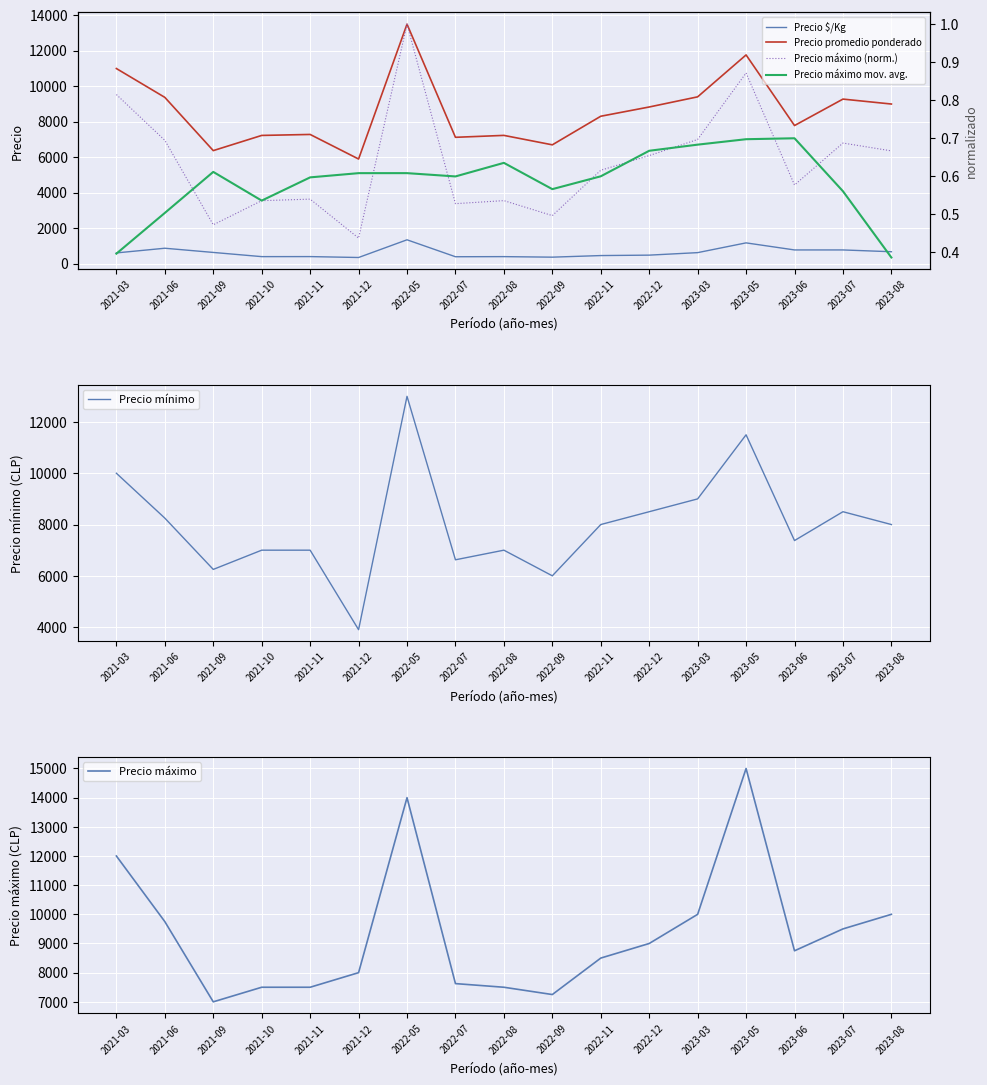

What is the difference between the Precio promedio ponderado values at 2023-08 and 2023-07?

278